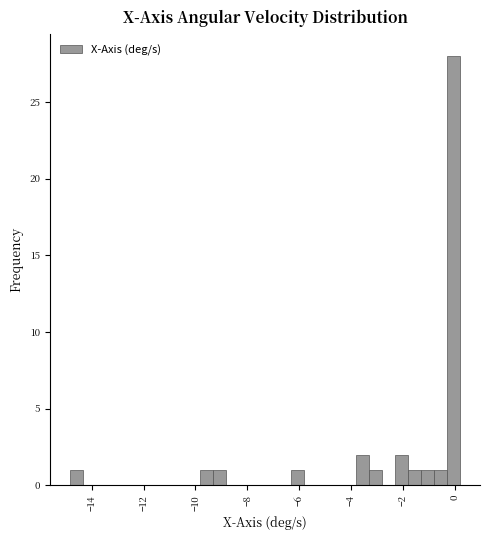

Around what value on the x-axis is the tallest bar? Give the approximate position of its centre, as read against the axis.

0.0